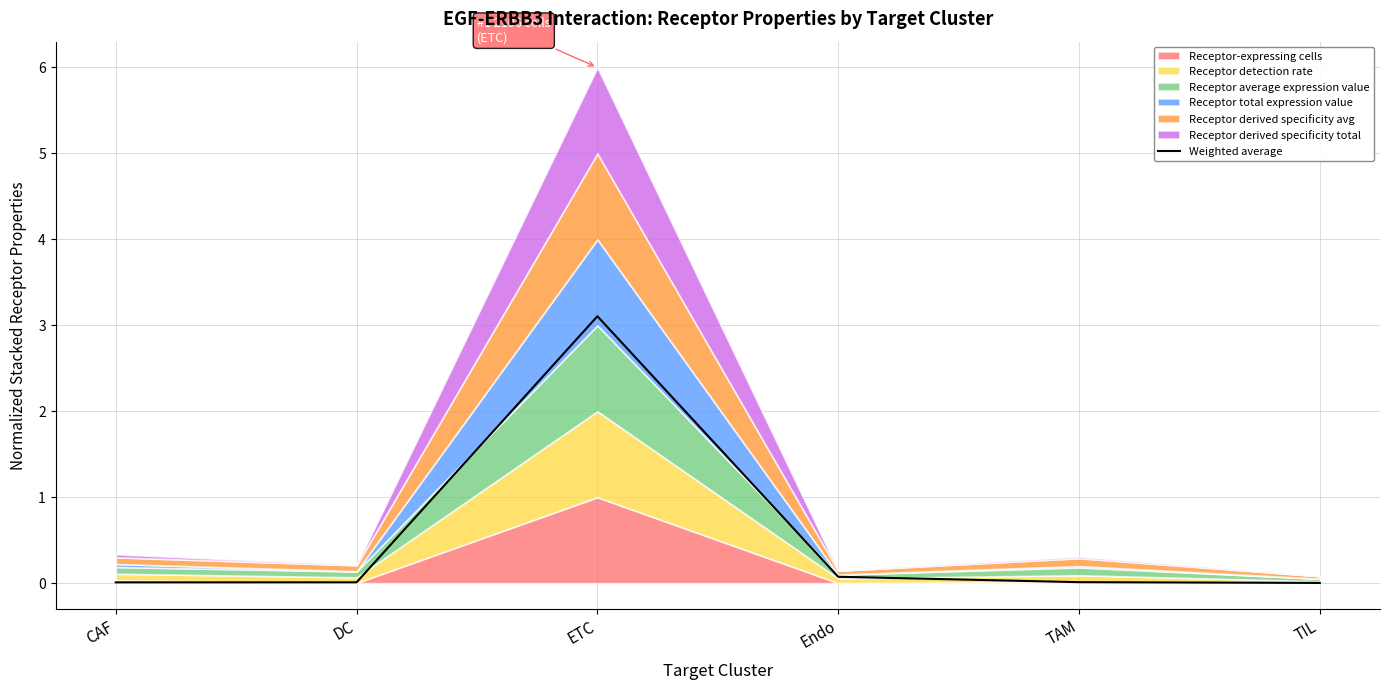

Rank the categories by value from lowest to highest.

TIL, CAF, DC, TAM, Endo, ETC